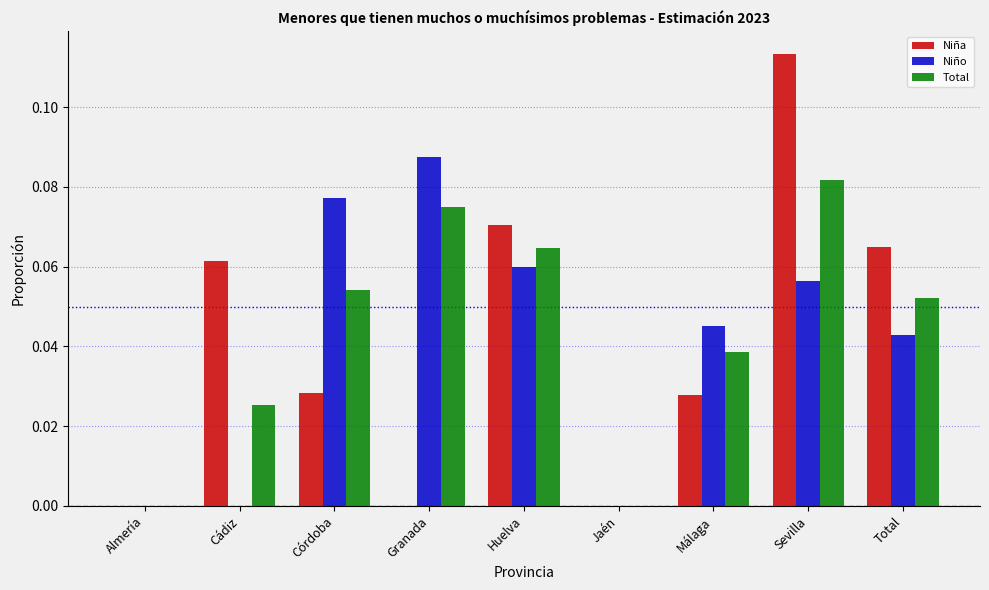

Between Sevilla and Total, which series saw the biggest shift?

Niña